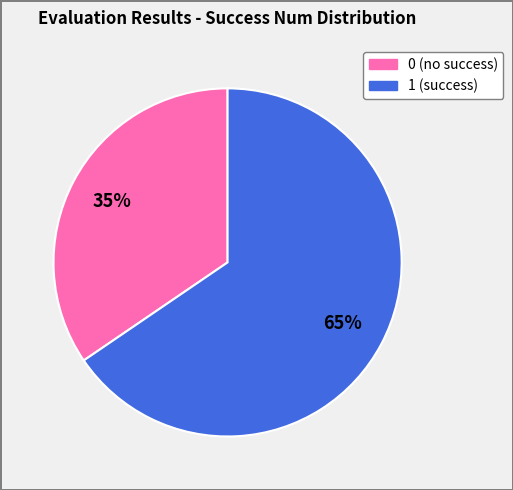

Do 1 and 0 together represent more than half of the pie?

Yes